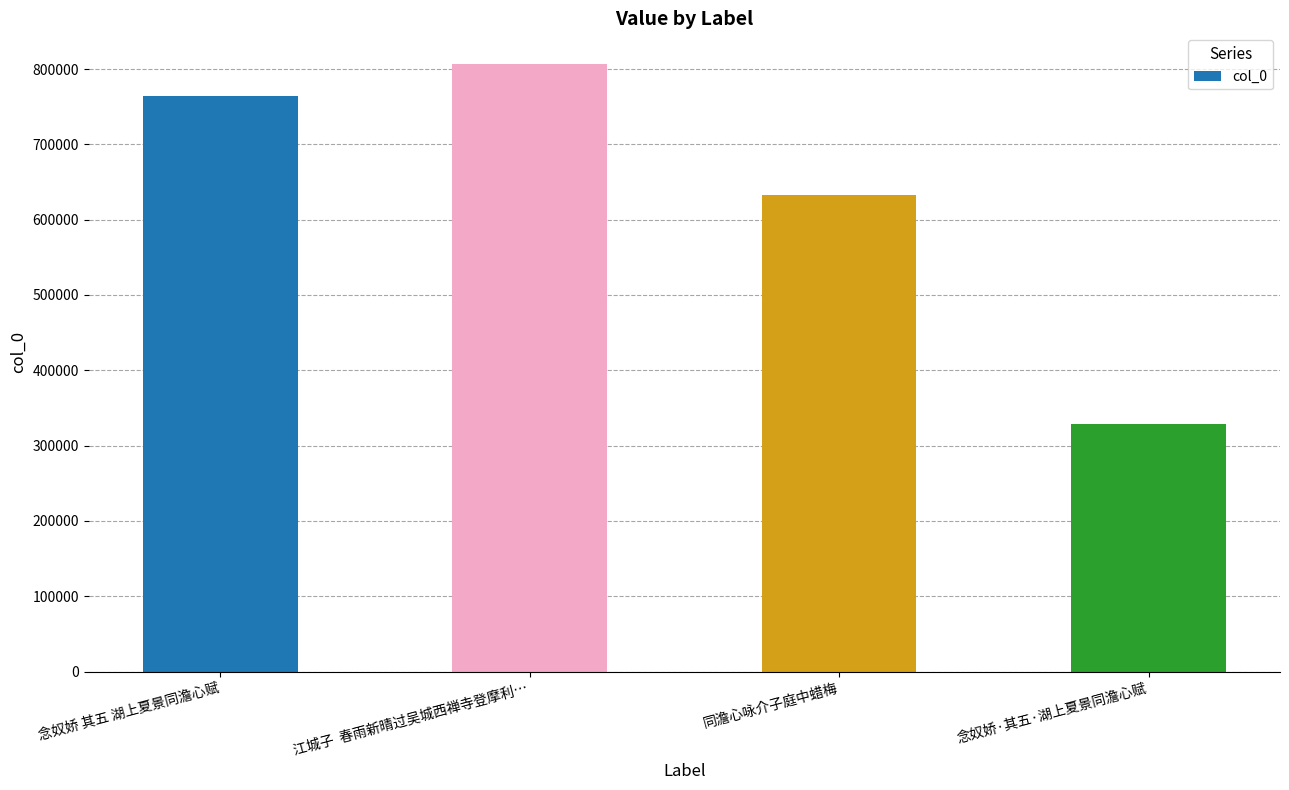

True or false: the data shows 763628 at 念奴娇 其五 湖上夏景同澹心赋.

True